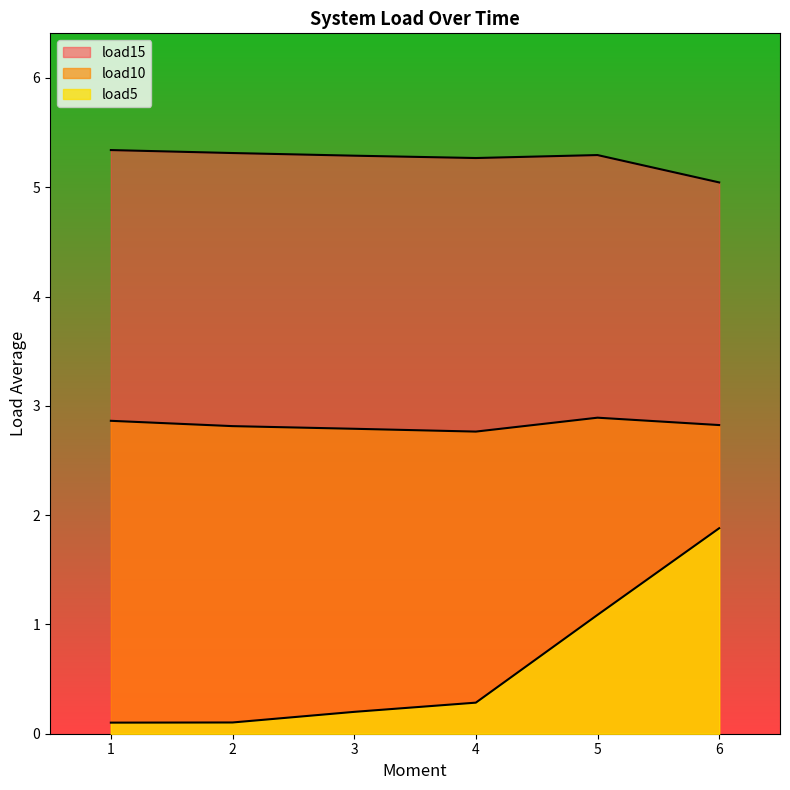

What is the approximate value of load5 at 16?

1.9